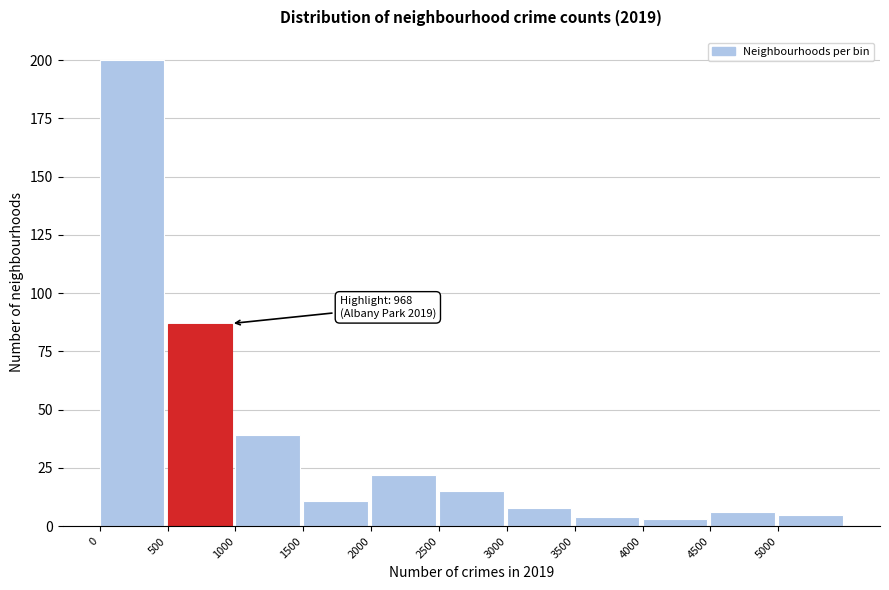

Over which range of the x-axis is the bar tallest?

0 to 500